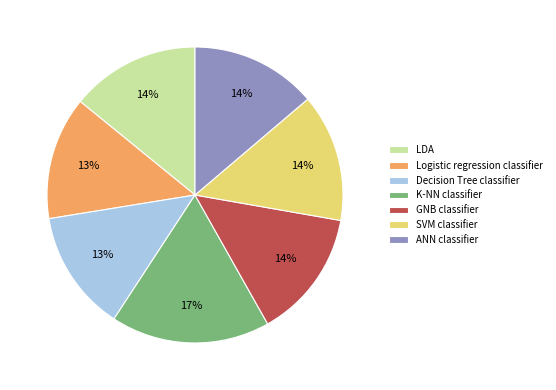

To the nearest percent, what is the combined percentage of ANN classifier and GNB classifier?

28%